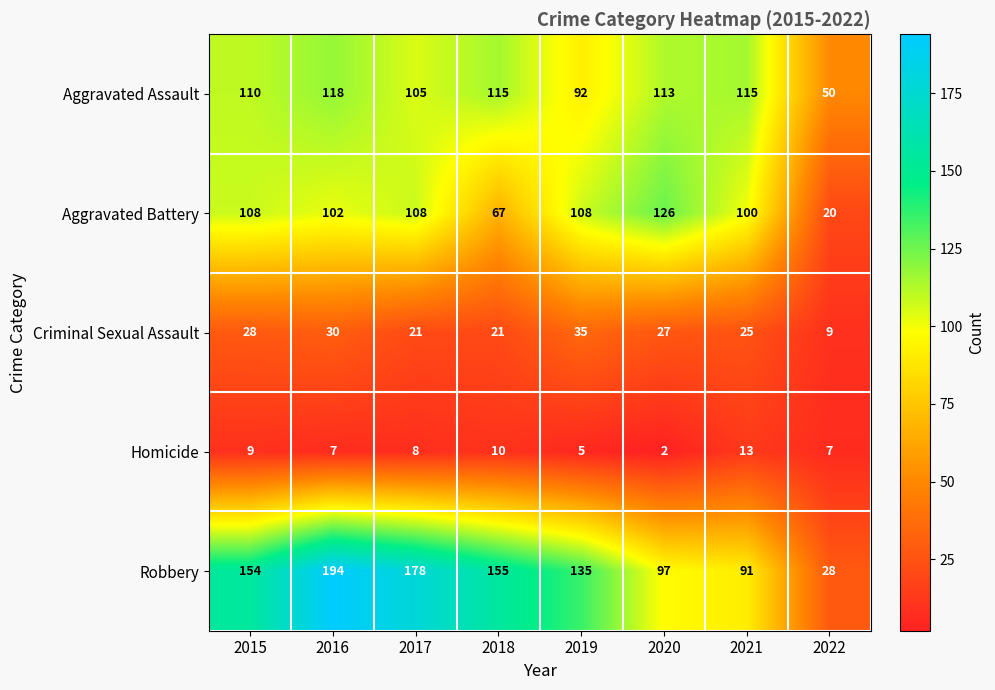

Where is Aggravated Battery nearest to the value 73?

2018